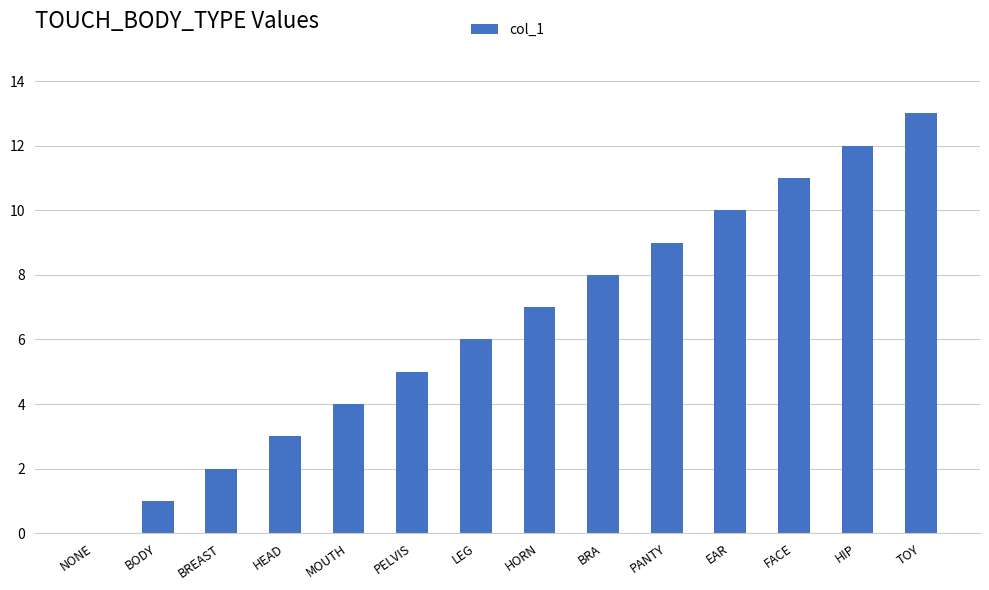

Reading left to right, what are all the values shown in this chart?

0	1	2	3	4	5	6	7	8	9	10	11	12	13